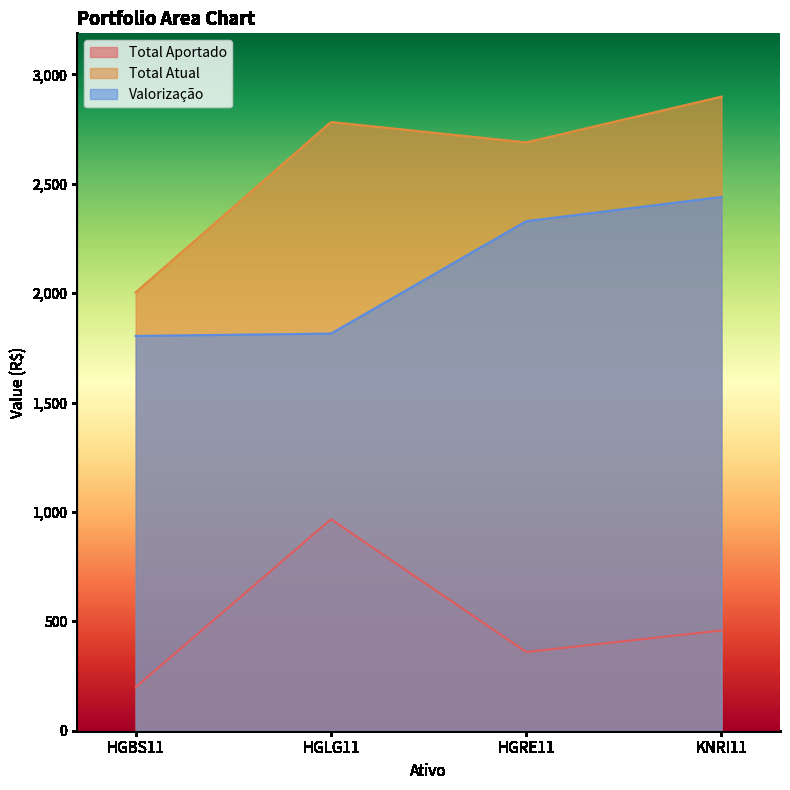

Reading right to left, list all the values displayed in this chart.

Total Aportado: KNRI11=458.2	HGRE11=359.8	HGLG11=966.9	HGBS11=199.1
Total Atual: KNRI11=2897.8	HGRE11=2688.7	HGLG11=2782.1	HGBS11=2003.5
Valorização: KNRI11=2439.6	HGRE11=2328.9	HGLG11=1815.2	HGBS11=1804.4